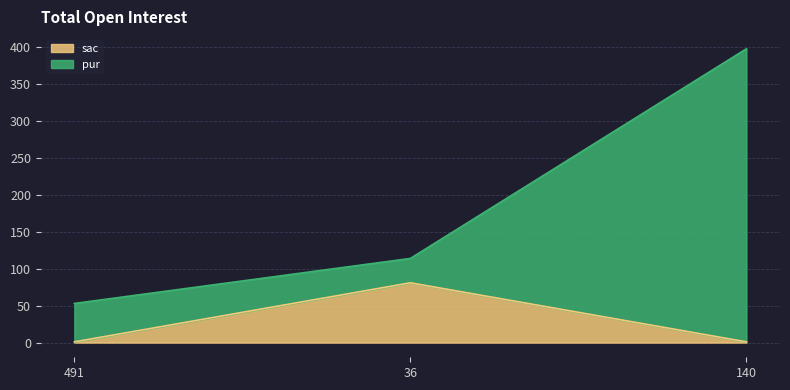

Does the chart have visible grid lines?

Yes